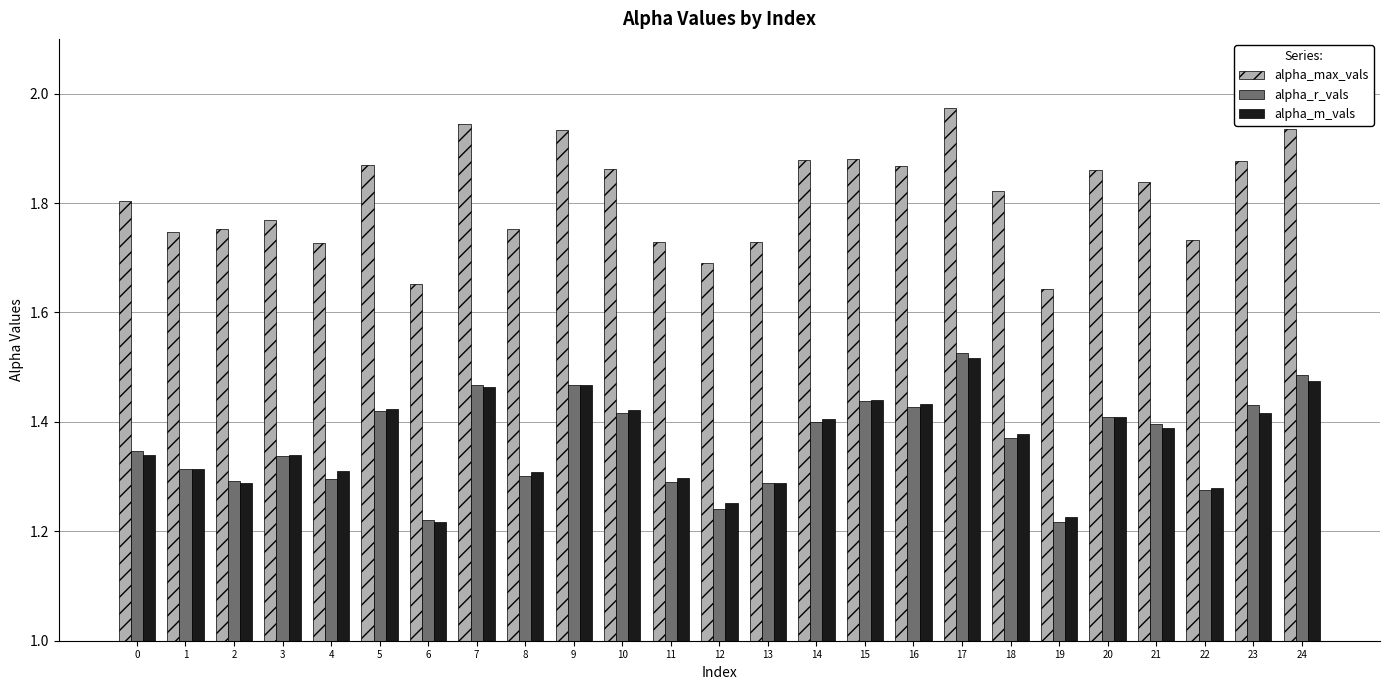

Which series has the widest spread of values?

alpha_max_vals